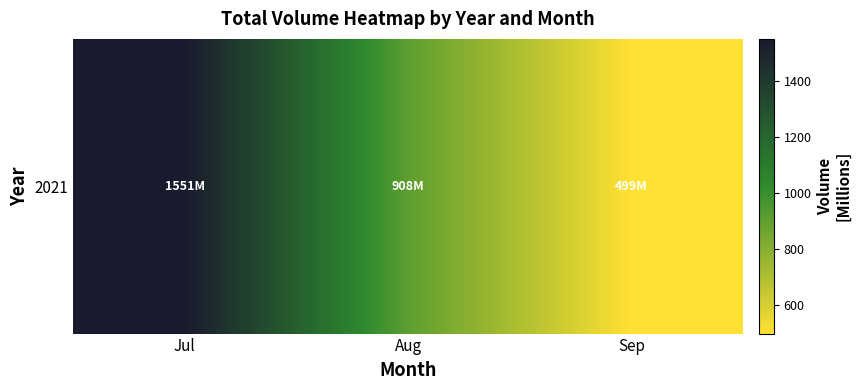

The chart shows a value of 907.7 at Aug. True or false?

True